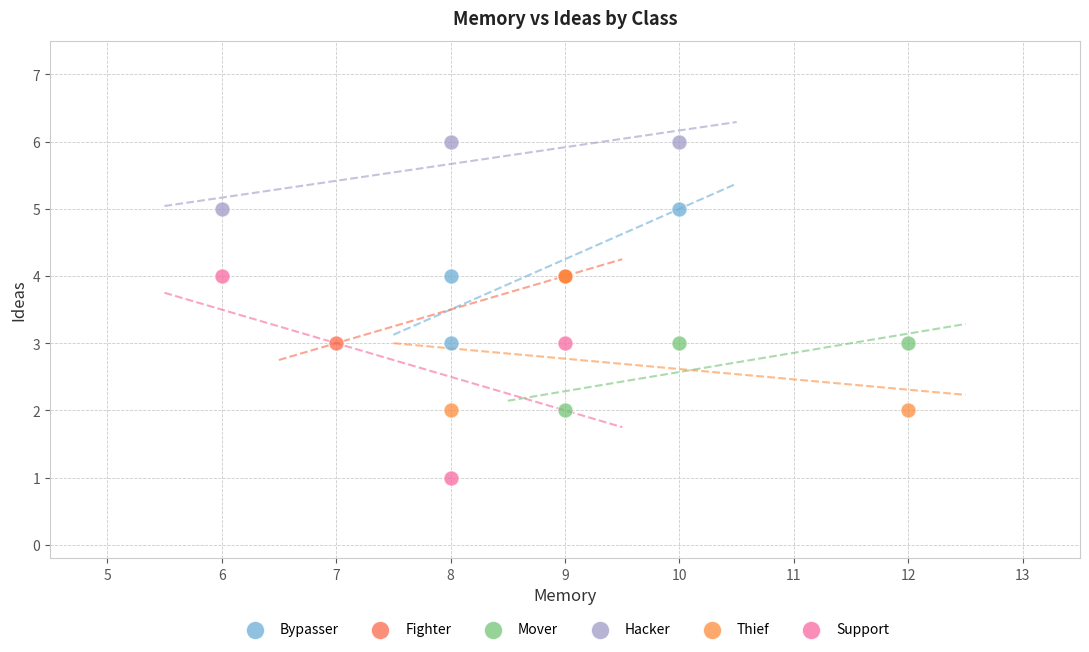

What are all the series names shown in the legend?

Bypasser, Fighter, Mover, Hacker, Thief, Support